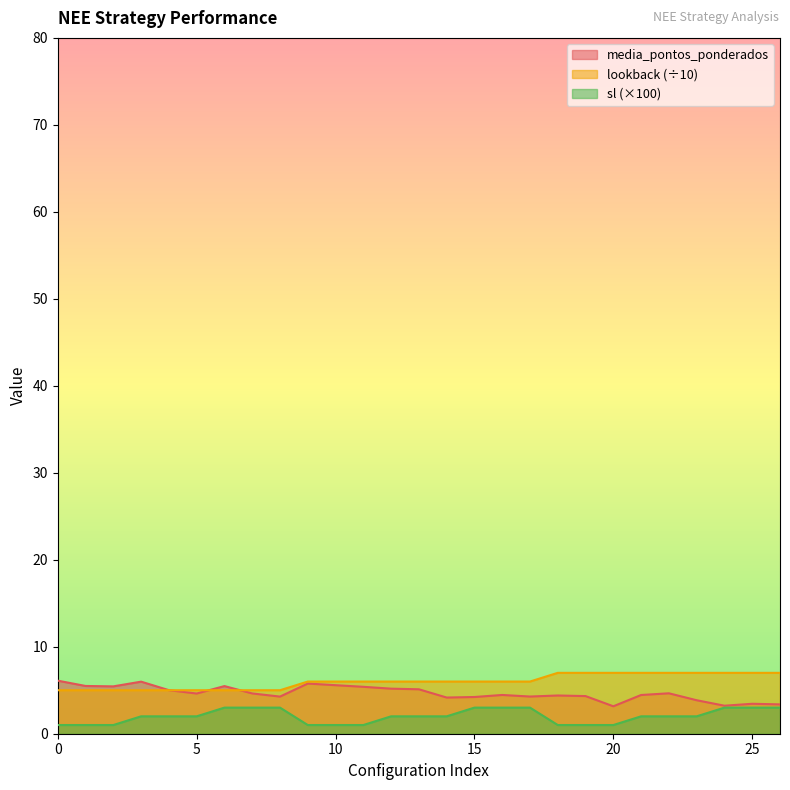

The media_pontos_ponderados series shows 5.5 at 6. True or false?

True